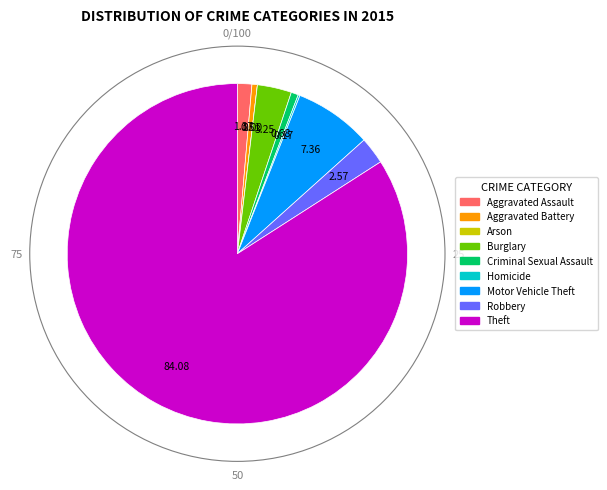

Between Motor Vehicle Theft and Burglary, which is larger?

Motor Vehicle Theft